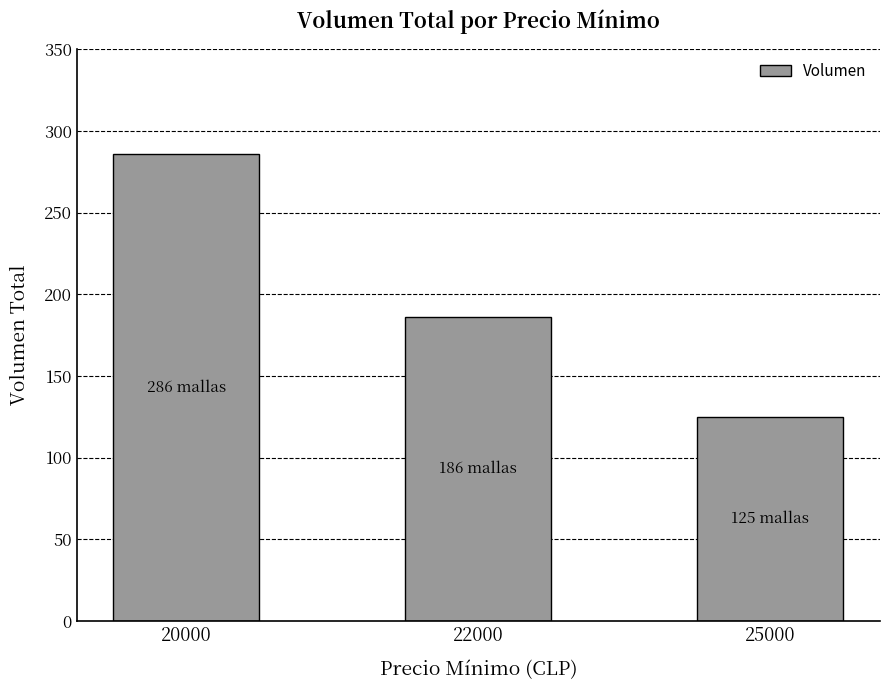

Rank the categories by value from highest to lowest.

20000, 22000, 25000